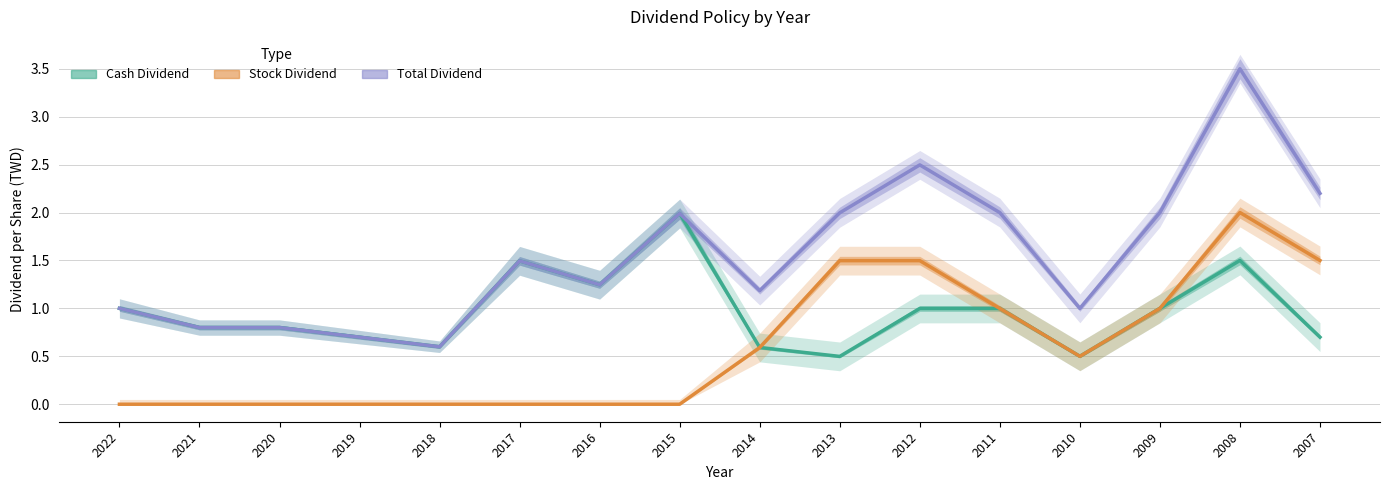

At which category does Total Dividend reach its first local peak?

2017